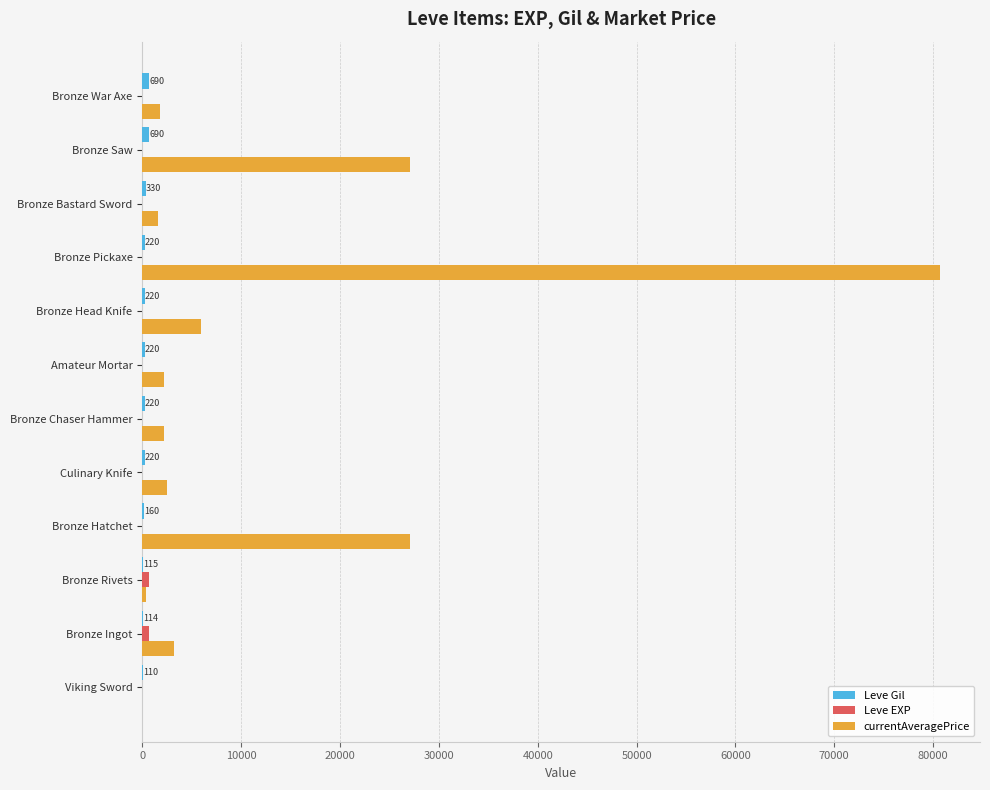

How many categories are shown in the chart?

12